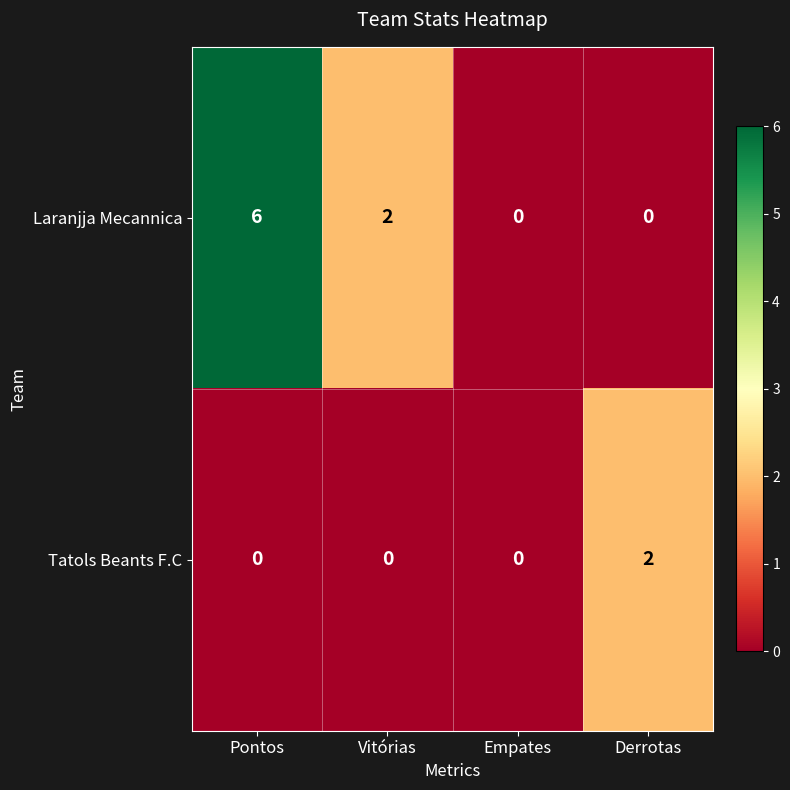

Which category has the highest value in the Tatols Beants F.C series?

Derrotas